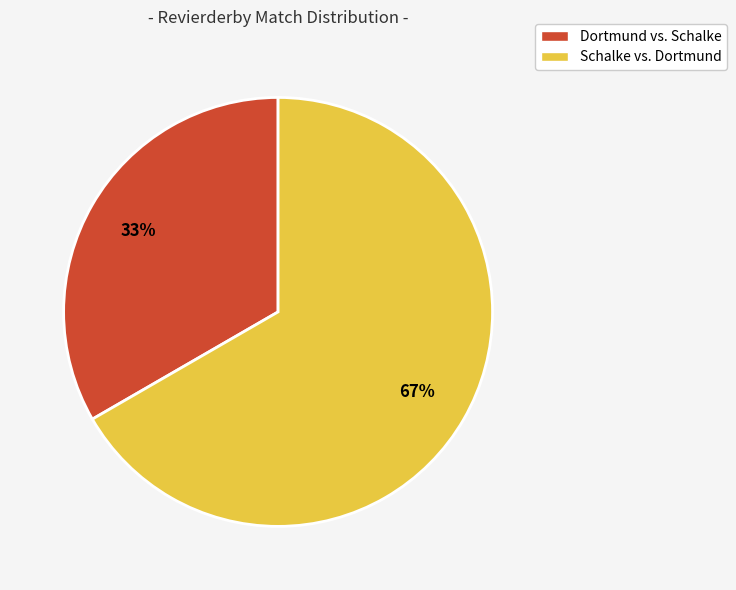

To the nearest percent, what portion does Dortmund vs. Schalke represent?

33%